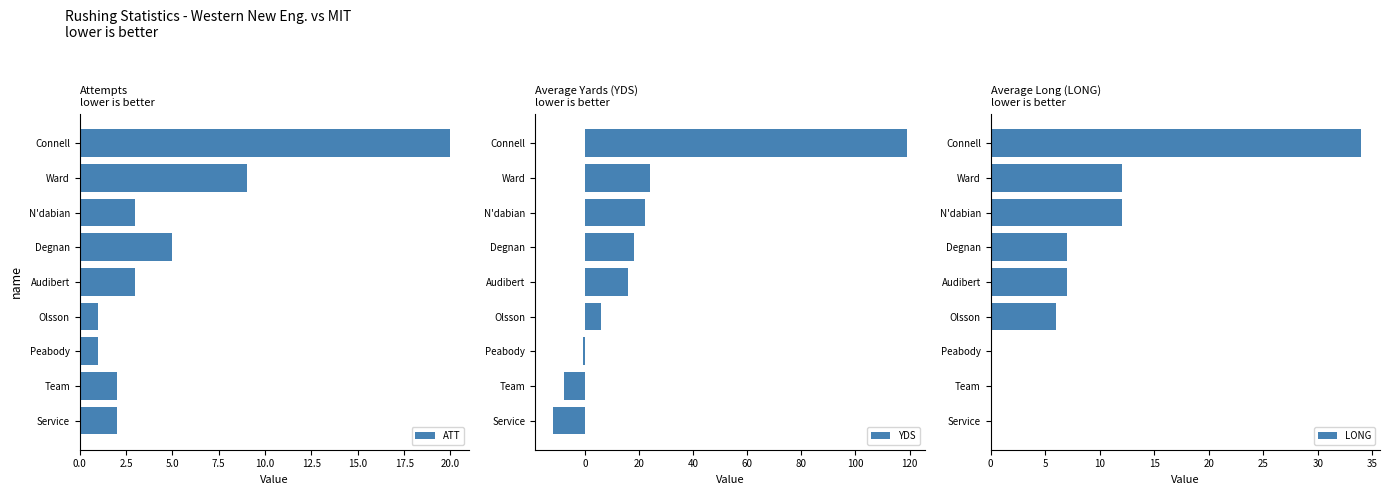

Count the number of categories in the chart.

9